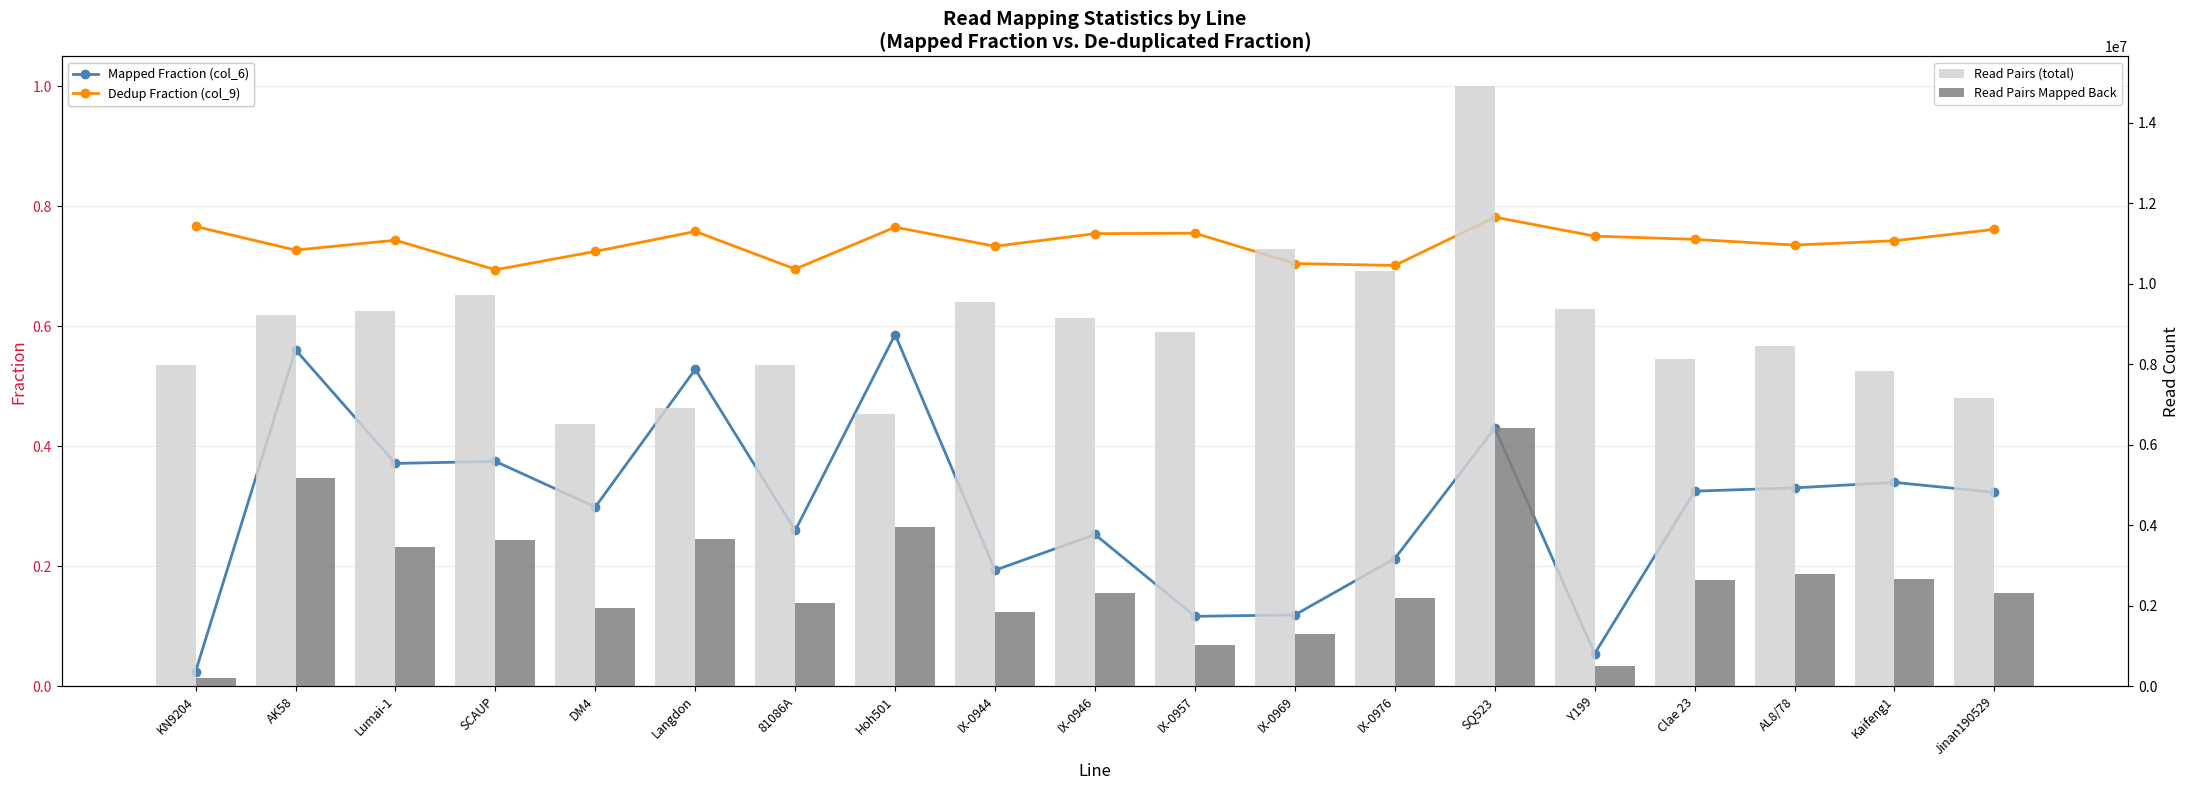

Does the chart contain any negative values?

No